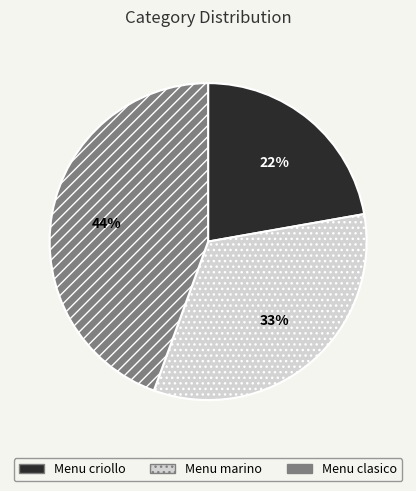

Does Menu clasico account for over 50% of the chart?

No